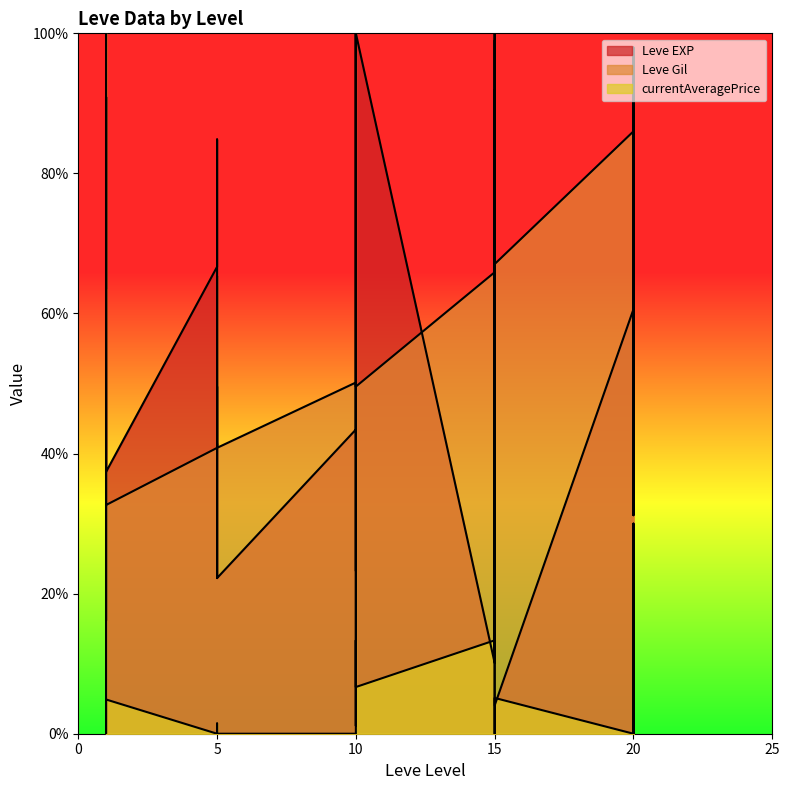

At which category does currentAveragePrice reach its first local peak?

1